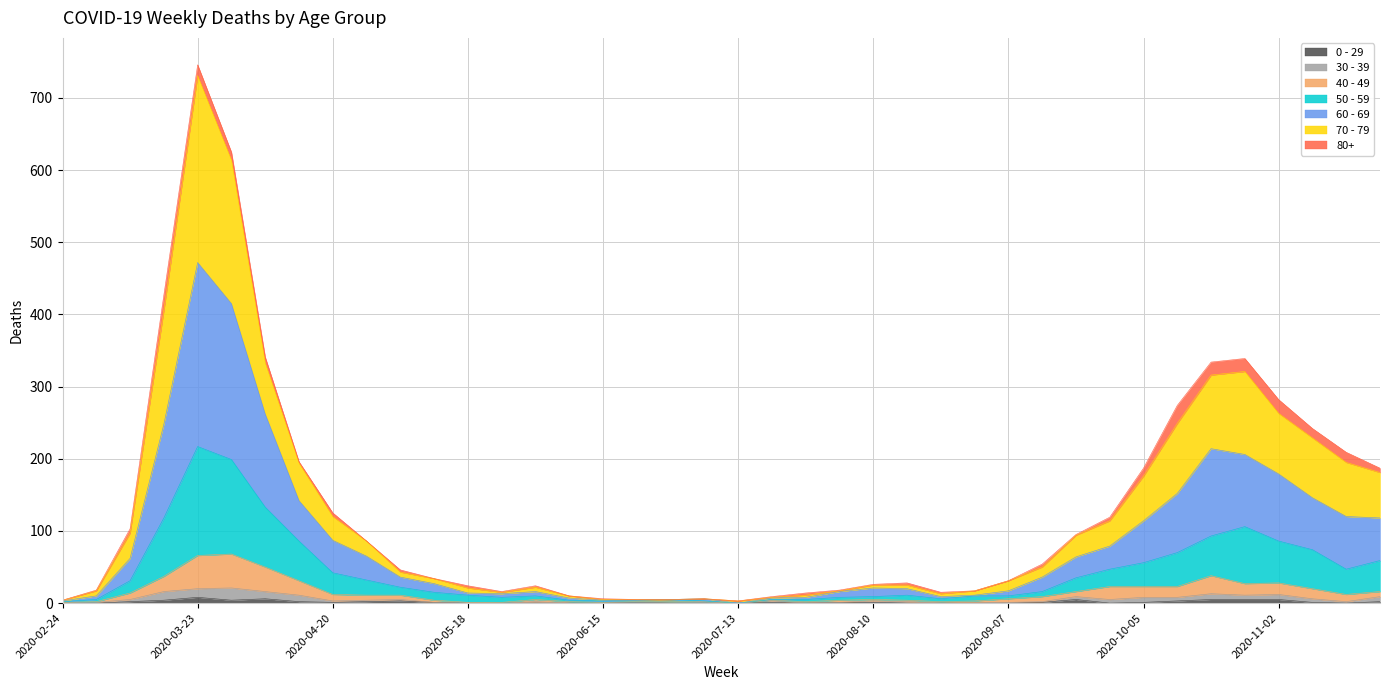

At which category does 0 - 29 reach its first local valley?

2020-03-30